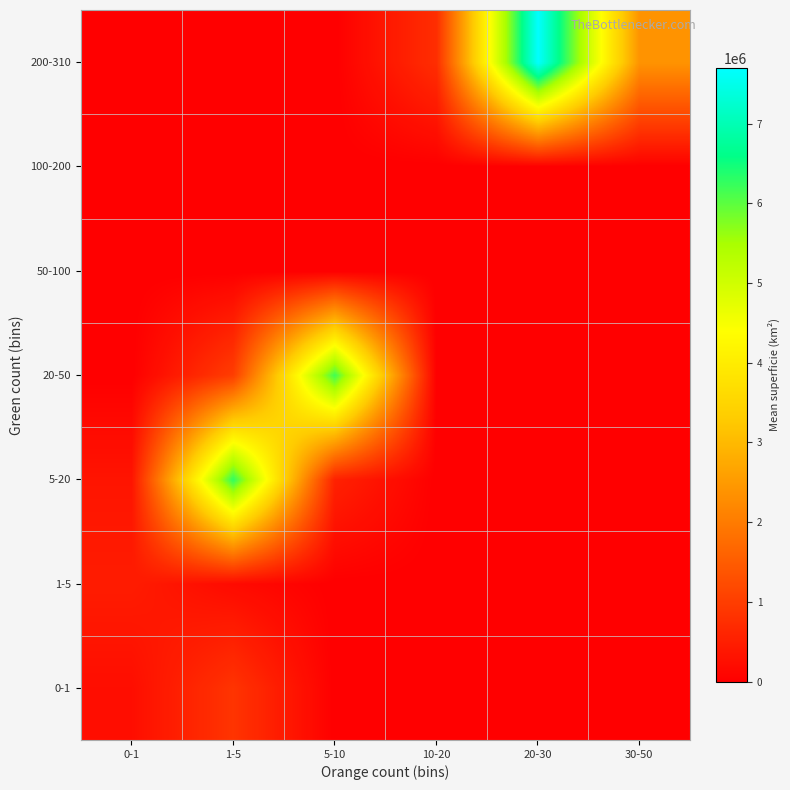

Which has a higher value, 5-10 or 20-30?

5-10